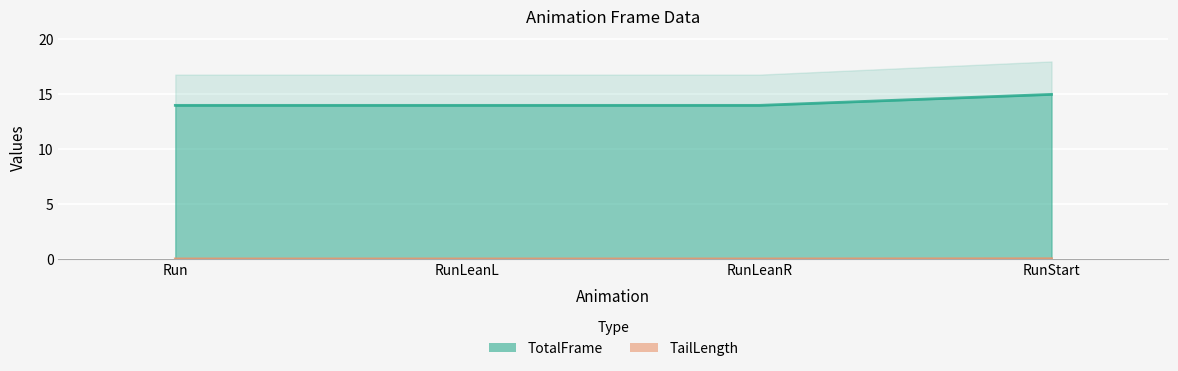

Reading right to left, extract all data points from this chart.

TotalFrame: 15.0	14.0	14.0	14.0
TailLength: 0.0	0.0	0.0	0.0